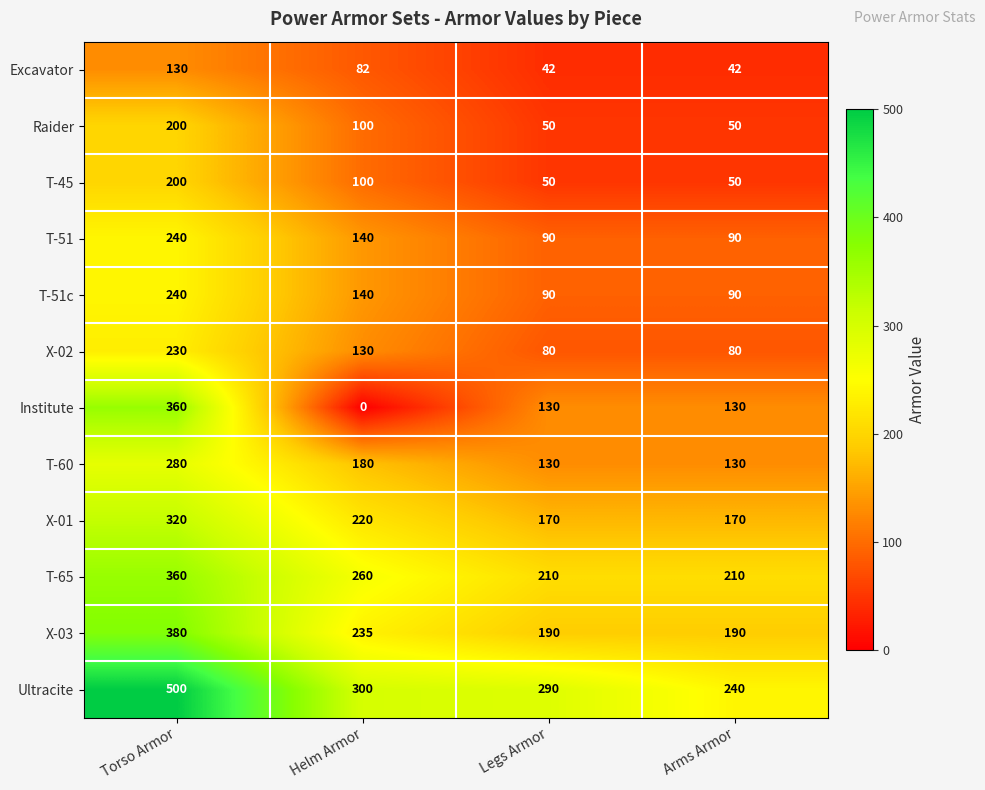

Where does the T-51 series first go above 140?

Torso Armor